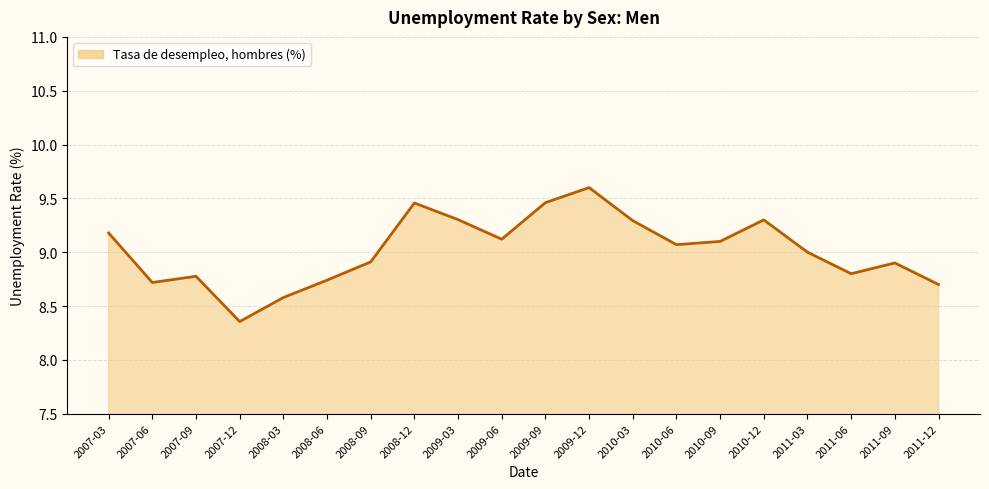

What is the difference between the values at 2008-03 and 2008-09?

0.3